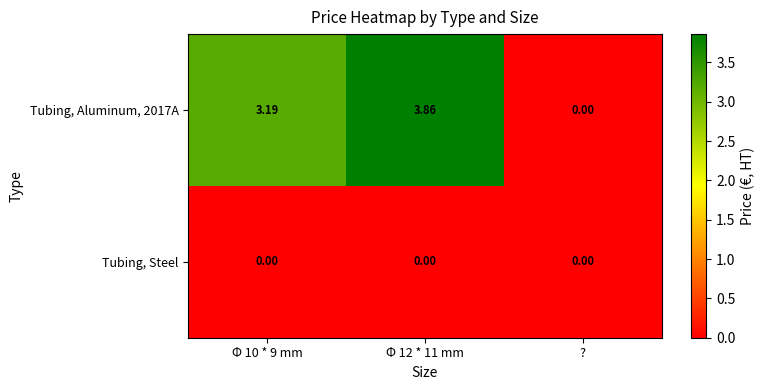

At which label is Tubing, Aluminum, 2017A closest to 1?

?